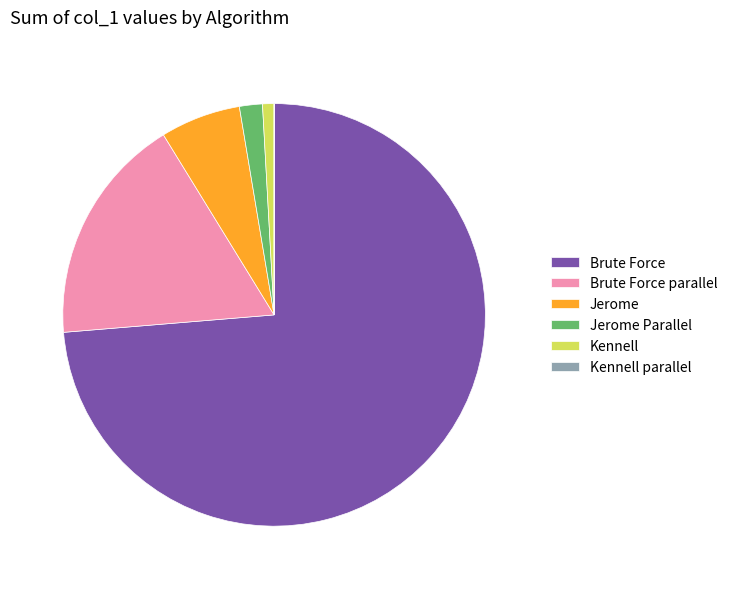

Is there a majority slice in this chart?

Yes